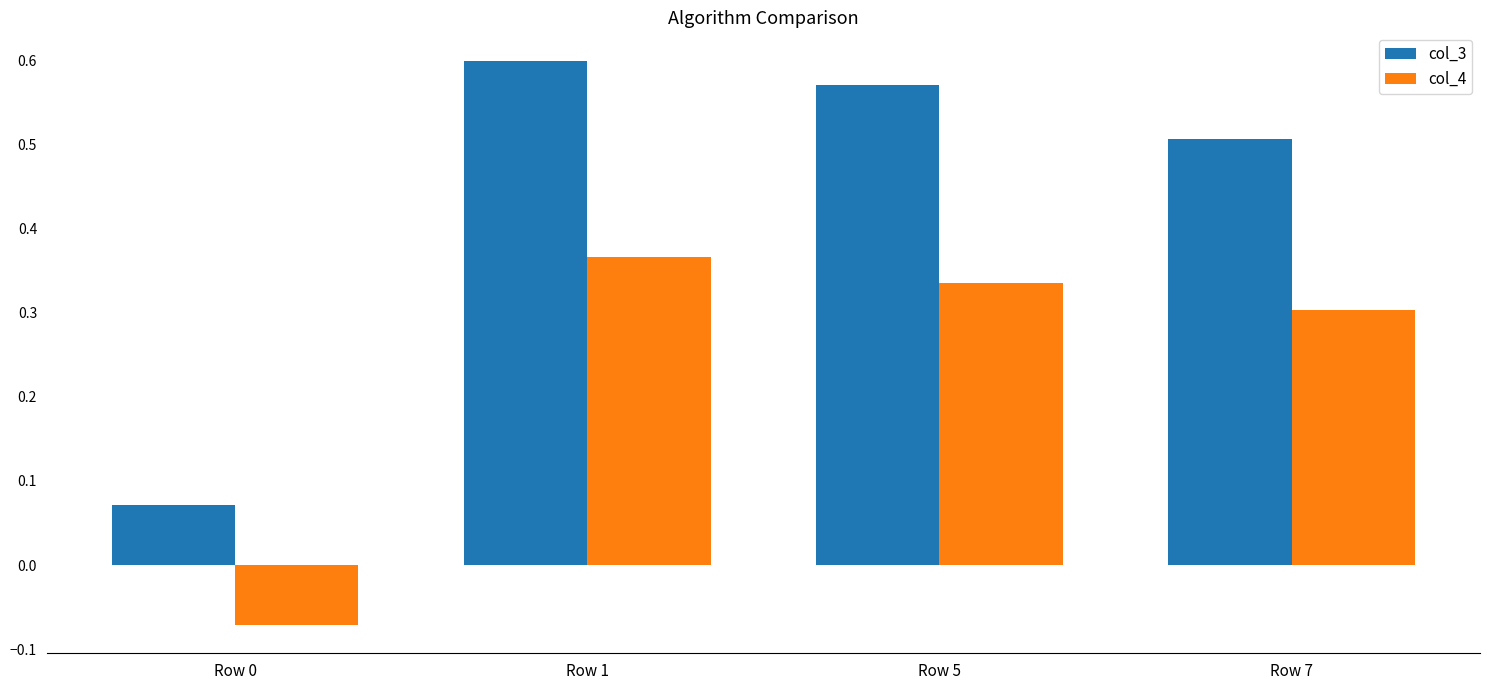

At which category does the chart reach its peak across all series?

Row 1